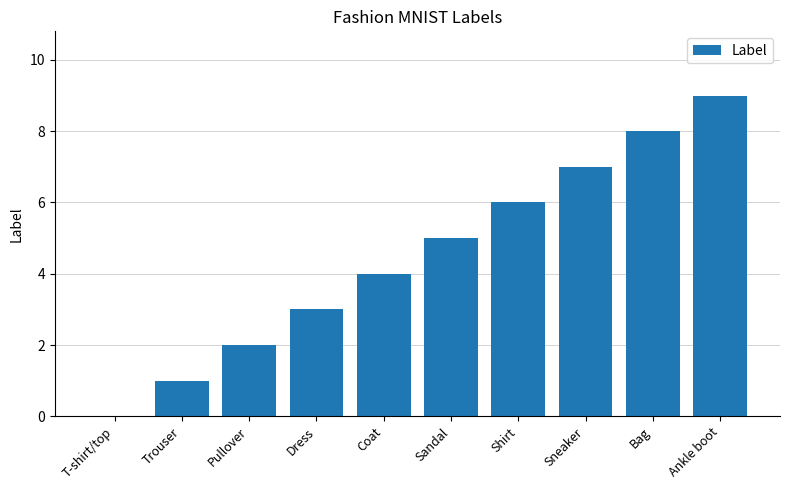

How many values are above zero?

9